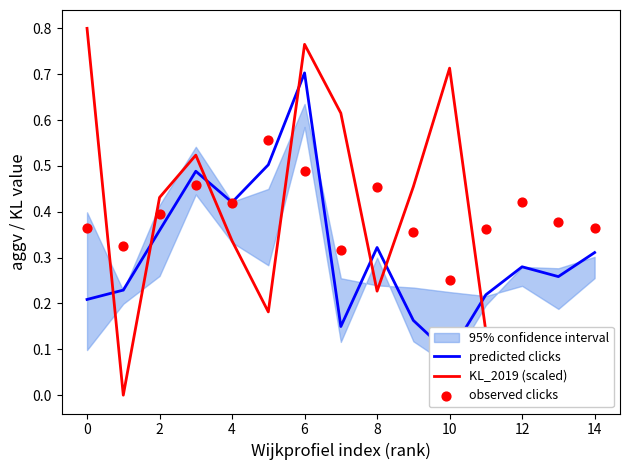

Which series has the largest total across all categories?

observed clicks